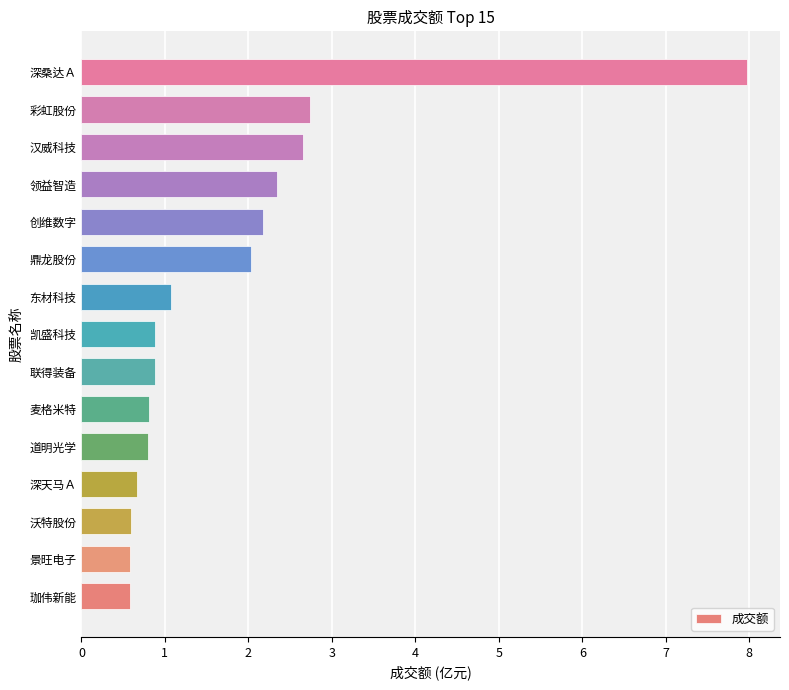

The value at 联得装备 is 0.5. True or false?

False